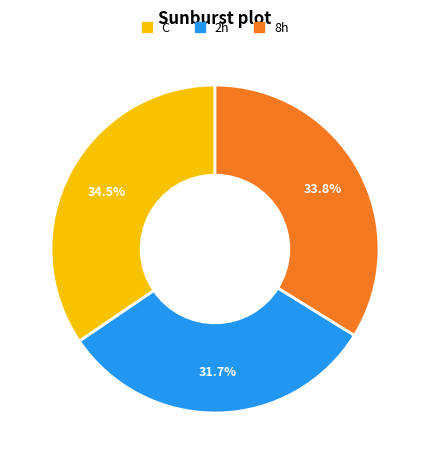

Does any single category account for the majority?

No